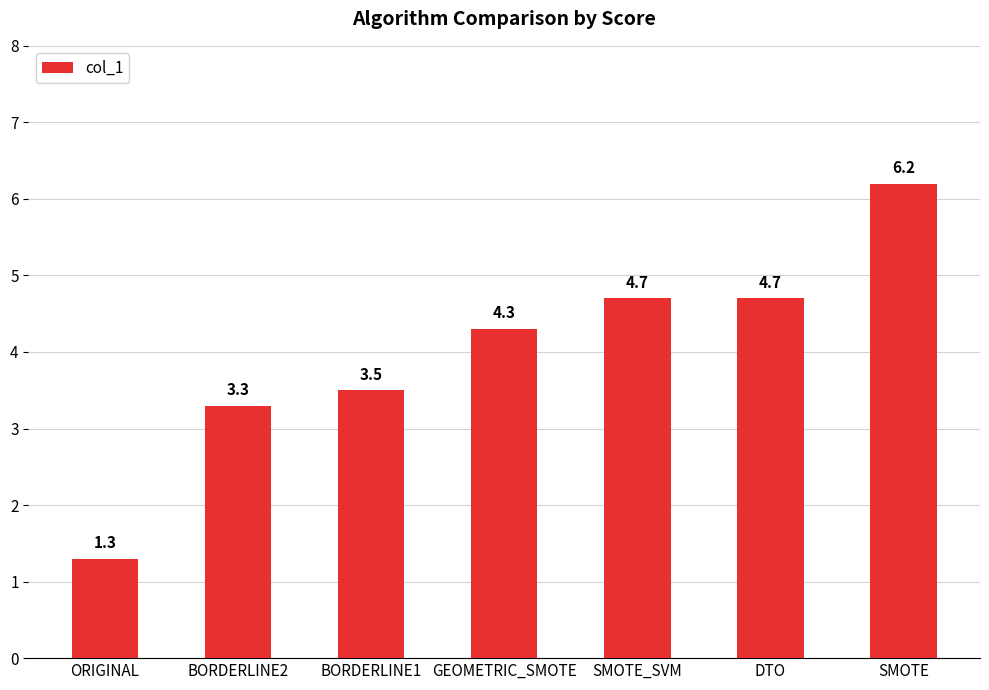

Reading left to right, extract all data points from this chart.

1.3	3.3	3.5	4.3	4.7	4.7	6.2